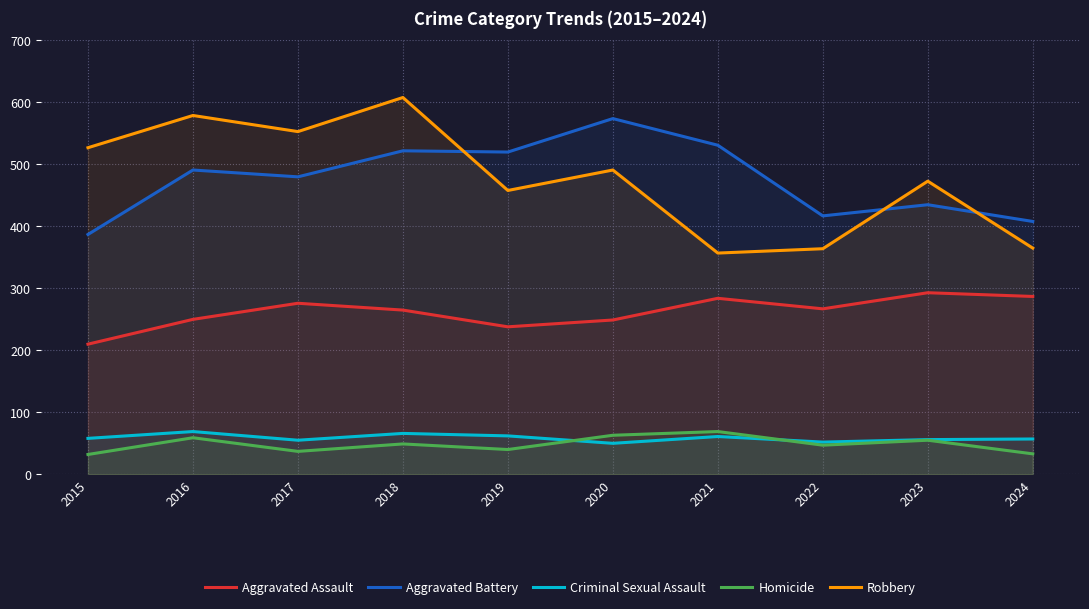

Does the chart have visible grid lines?

Yes